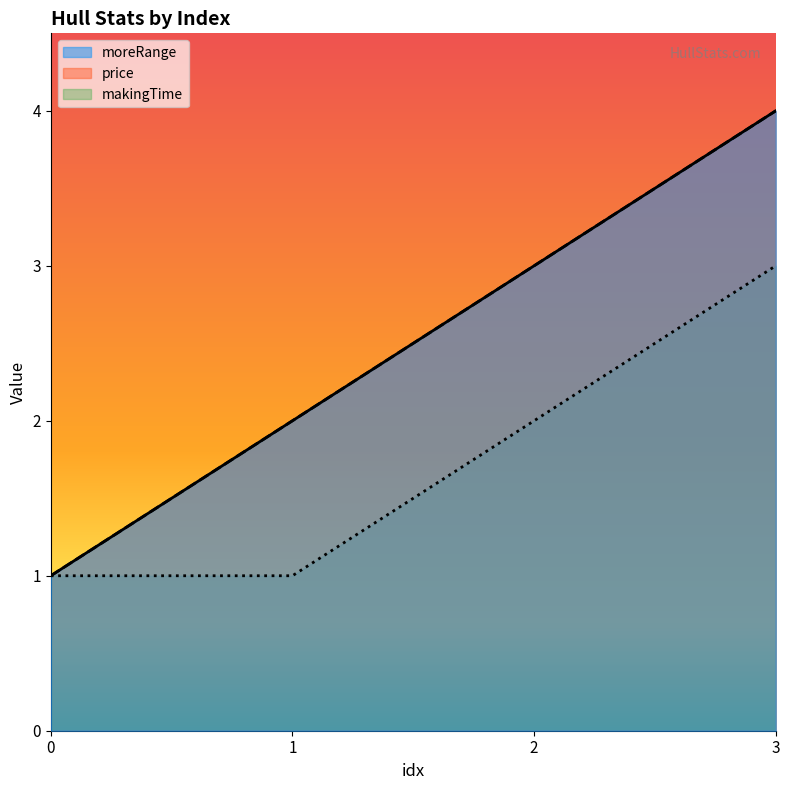

Does the chart display data point markers on the line(s)?

No